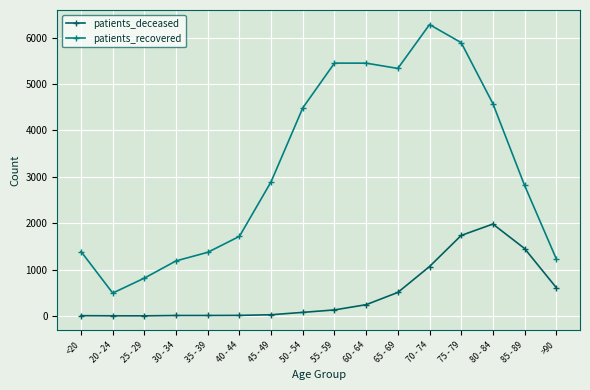

Which series has the largest range (max minus min)?

patients_recovered